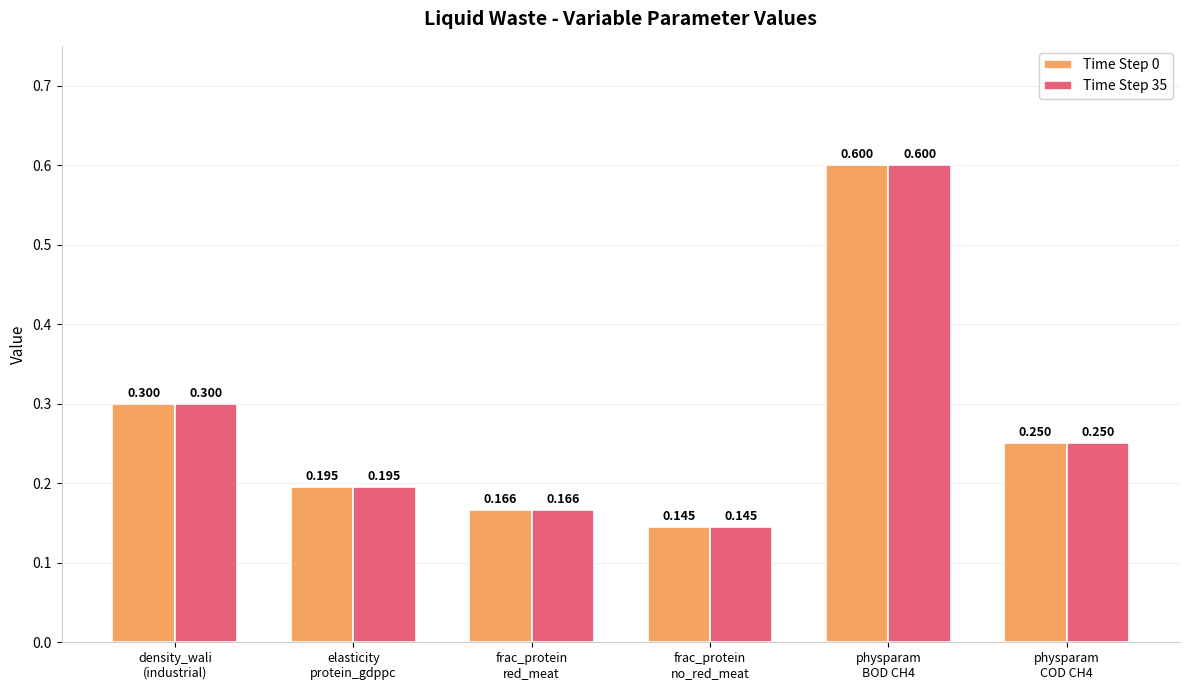

Between density_wali
(industrial) and frac_protein
no_red_meat, which series saw the biggest shift?

Time Step 0